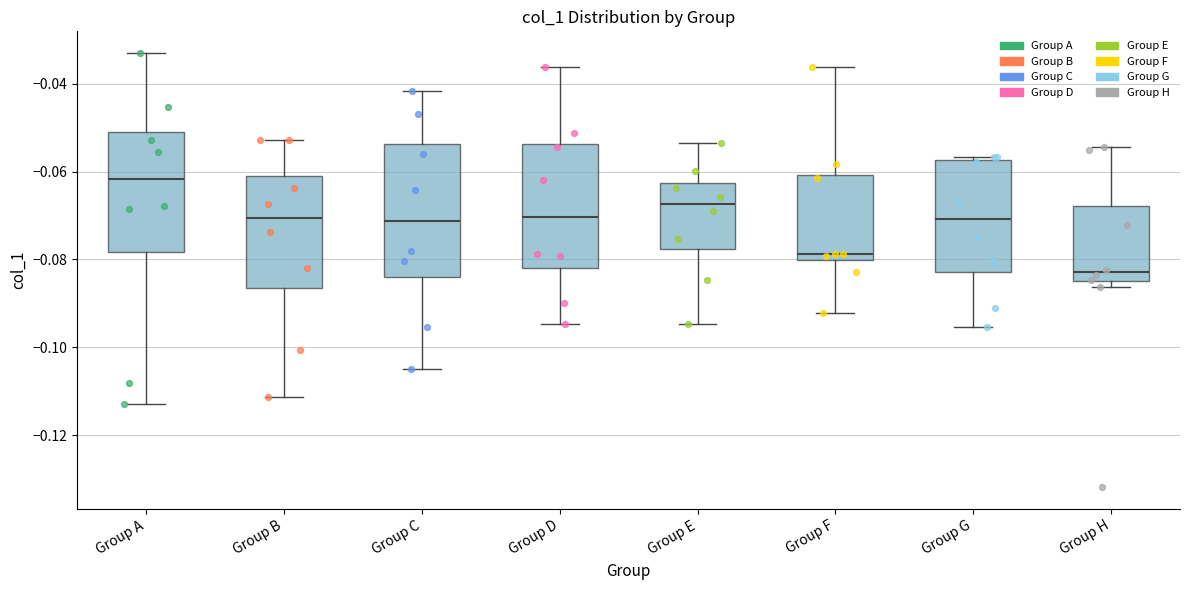

Reading left to right, read every box against the y-axis: the position of its median line, the range the box covers, and the ends of its whiskers. The values are not printed on the chart, so give them approximately, as read against the axis.

Group A: median -0.062, box -0.078 to -0.052, whiskers -0.114 to -0.034
Group B: median -0.070, box -0.086 to -0.060, whiskers -0.112 to -0.052
Group C: median -0.072, box -0.084 to -0.054, whiskers -0.106 to -0.042
Group D: median -0.070, box -0.082 to -0.054, whiskers -0.094 to -0.036
Group E: median -0.068, box -0.078 to -0.062, whiskers -0.094 to -0.054
Group F: median -0.078, box -0.080 to -0.060, whiskers -0.092 to -0.036
Group G: median -0.070, box -0.082 to -0.058, whiskers -0.096 to -0.056
Group H: median -0.082, box -0.084 to -0.068, whiskers -0.086 to -0.054